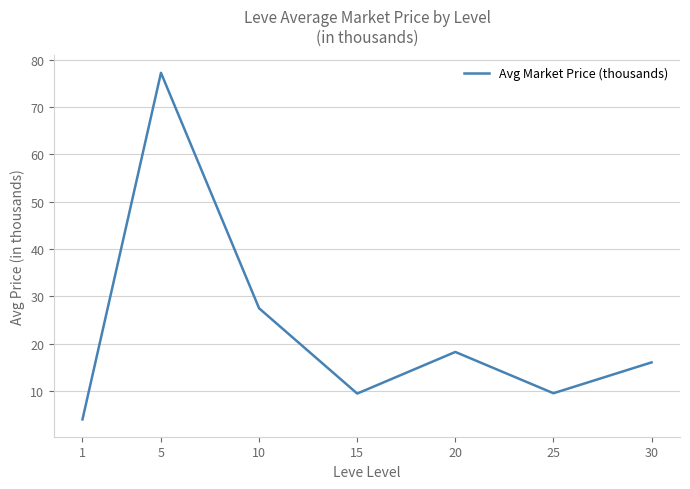

The chart shows a value of 15.3 at 15. True or false?

False